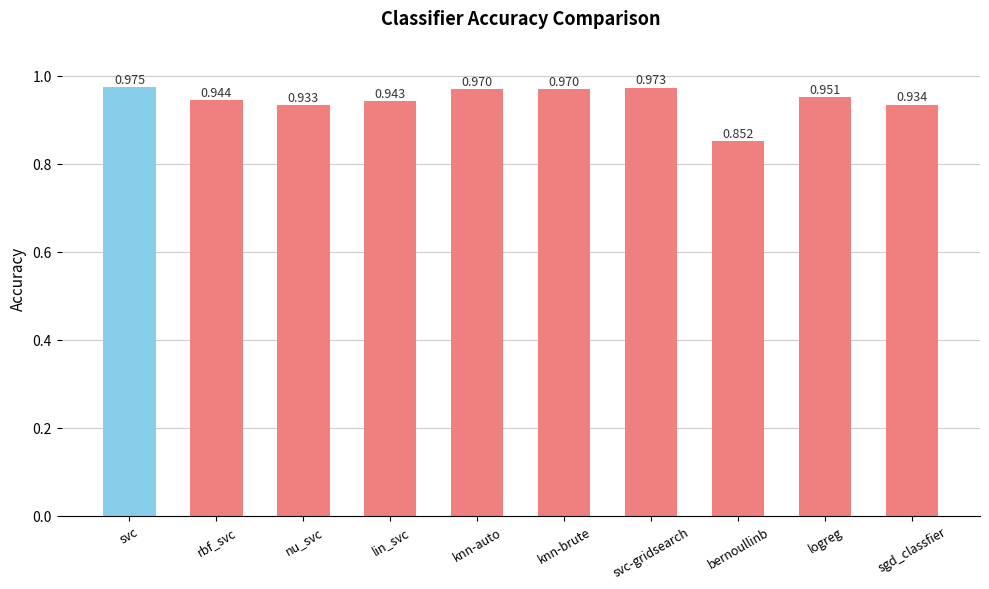

What is the label of the 2nd bar from the right?

logreg